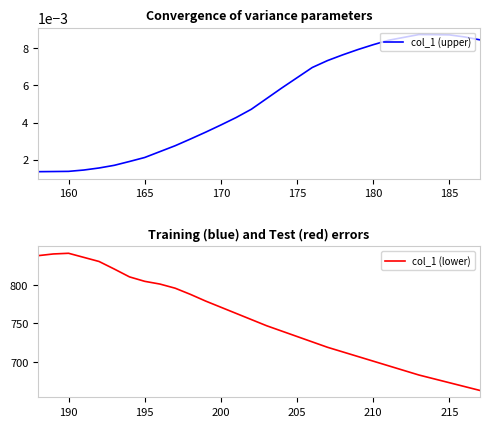

Which series has the largest total across all categories?

col_1 (lower)